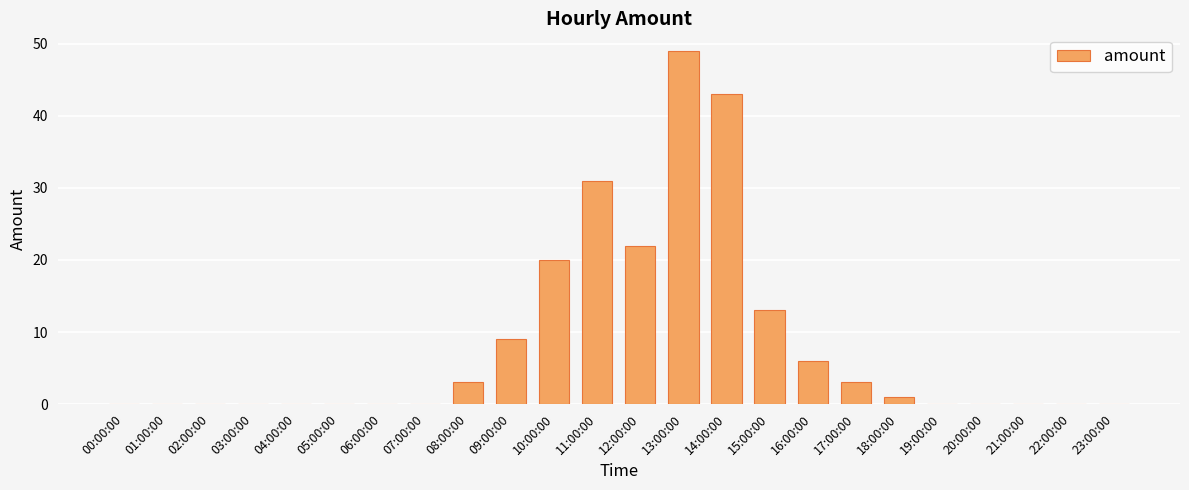

At which label is the value closest to 24?

12:00:00